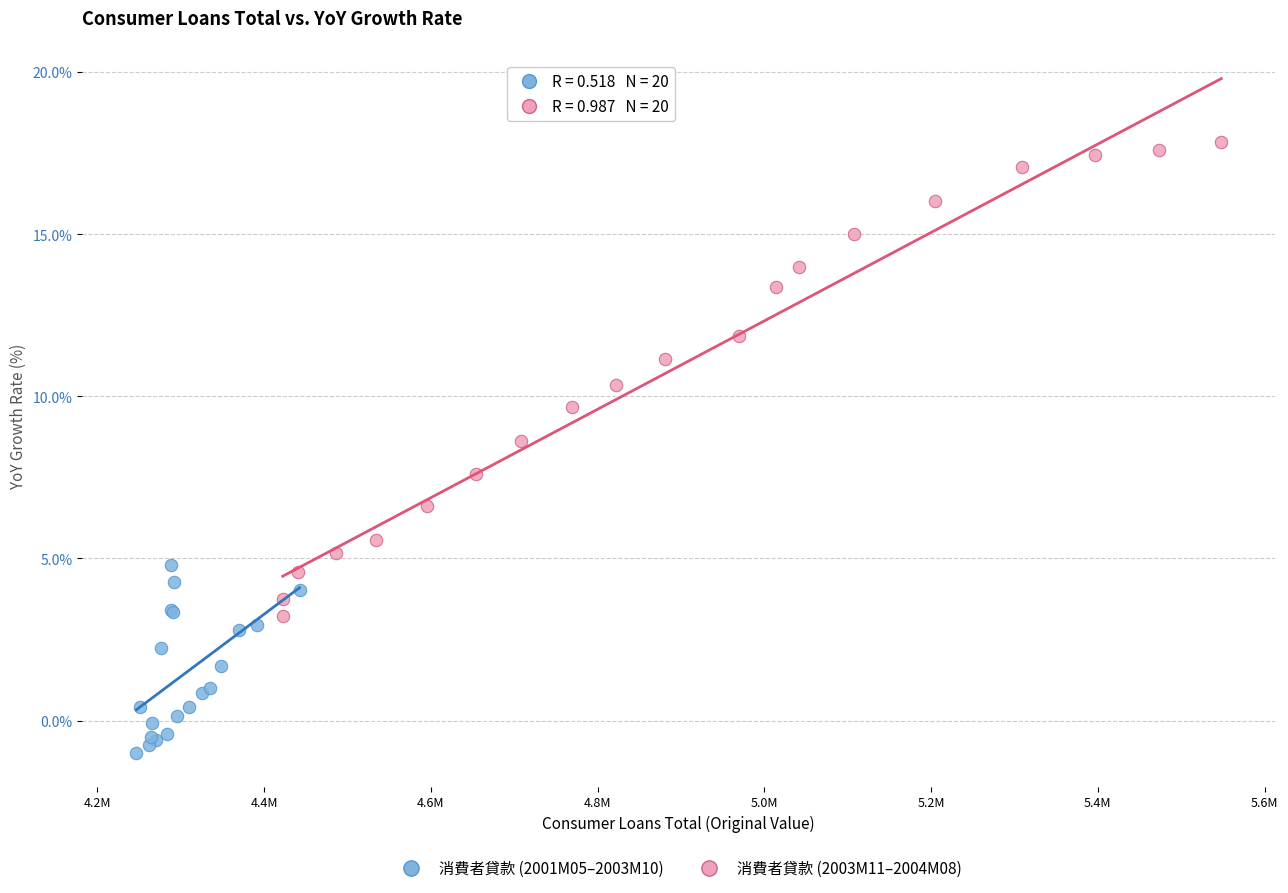

Which series contains the lowest Y value?

消費者貸款 (2001M05–2003M10)